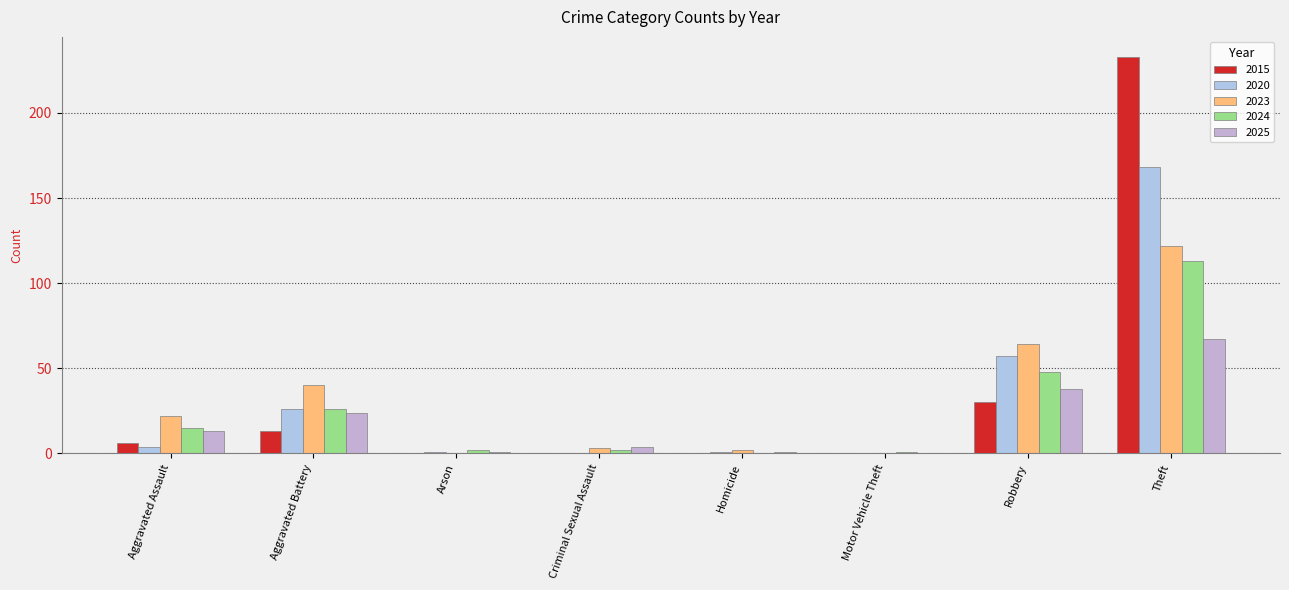

What is the difference between the highest and lowest values at Robbery?

34